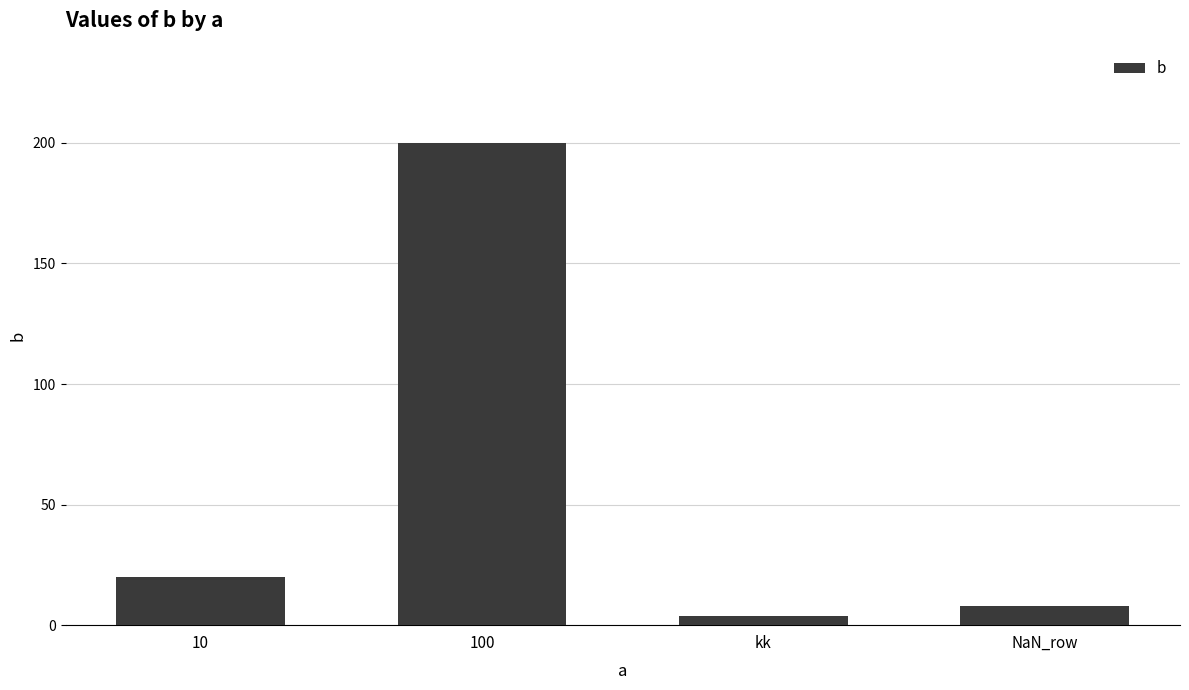

At which label is the value closest to 102?

10